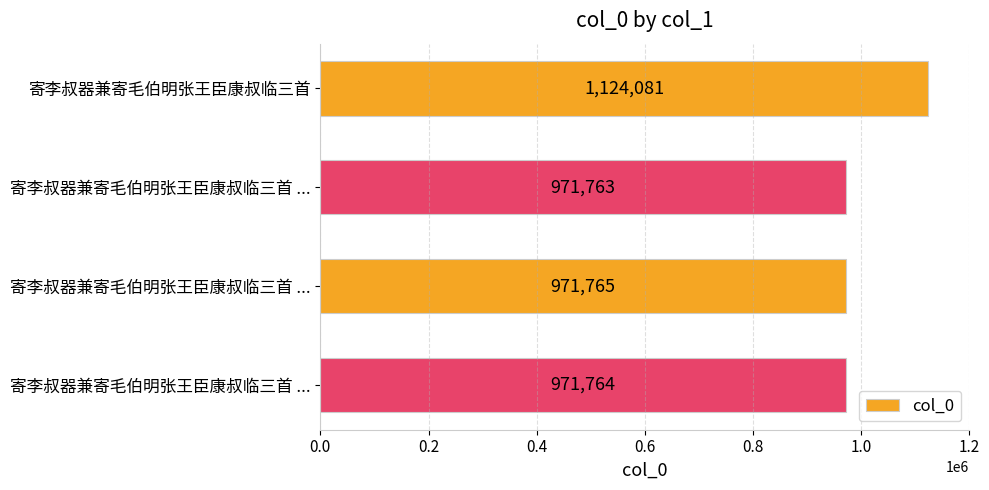

Are the bars horizontal?

Yes